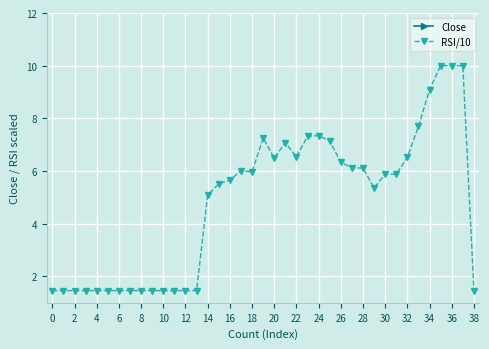

What is the greatest value displayed?

25.2